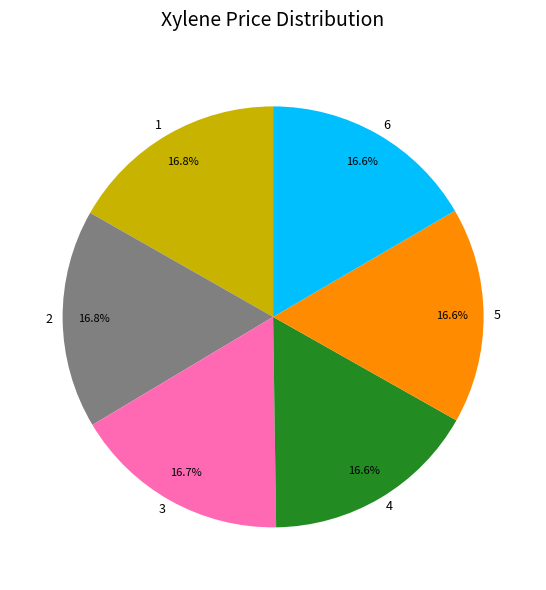

Approximately how many times larger is the value at 5 compared to 6?

1.0